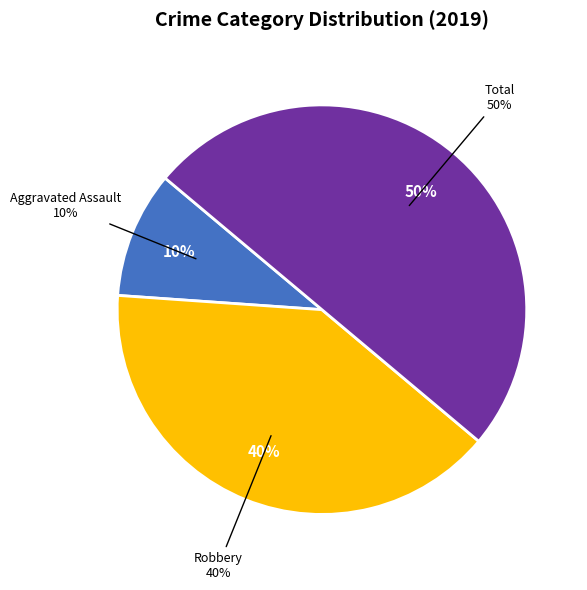

Is Aggravated Assault the majority of the pie?

No